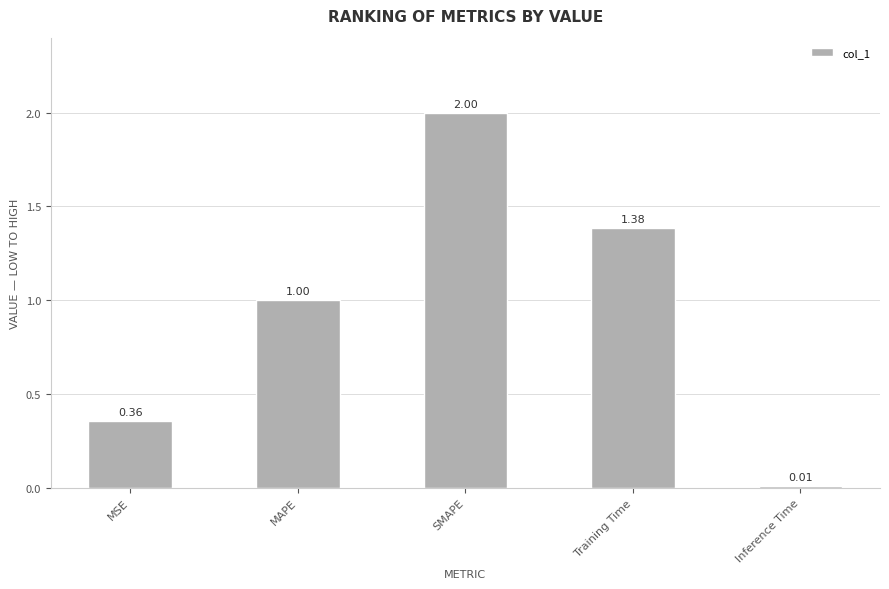

Which category has the lowest value across all series?

Inference Time